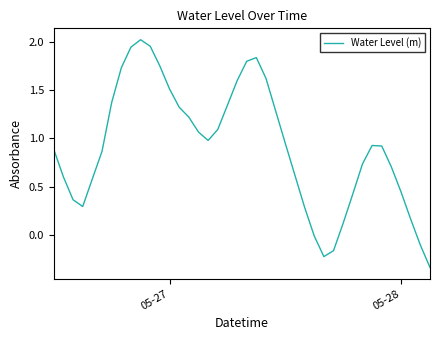

What is the difference between the maximum and minimum values?

2.4